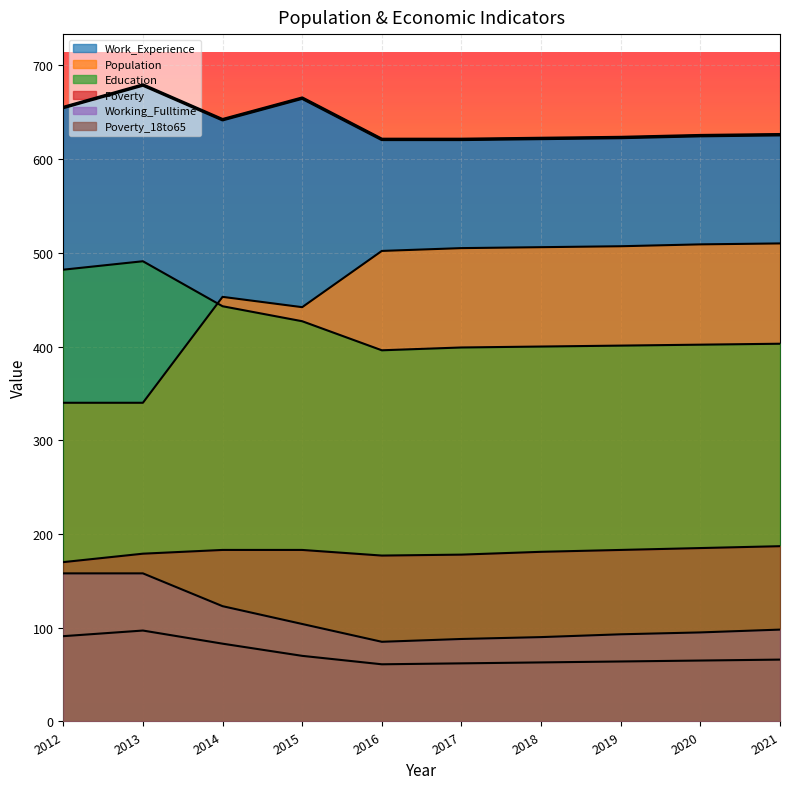

Reading left to right, transcribe all the data shown in this chart.

Poverty_18to65: 91	97	83	70	61	62	63	64	65	66
Education: 482	491	443	427	396	399	400	401	402	403
Population: 340	340	453	442	502	505	506	507	509	510
Work_Experience: 655	679	642	665	621	621	622	623	625	626
Working_Fulltime: 158	158	123	104	85	88	90	93	95	98
Poverty: 170	179	183	183	177	178	181	183	185	187